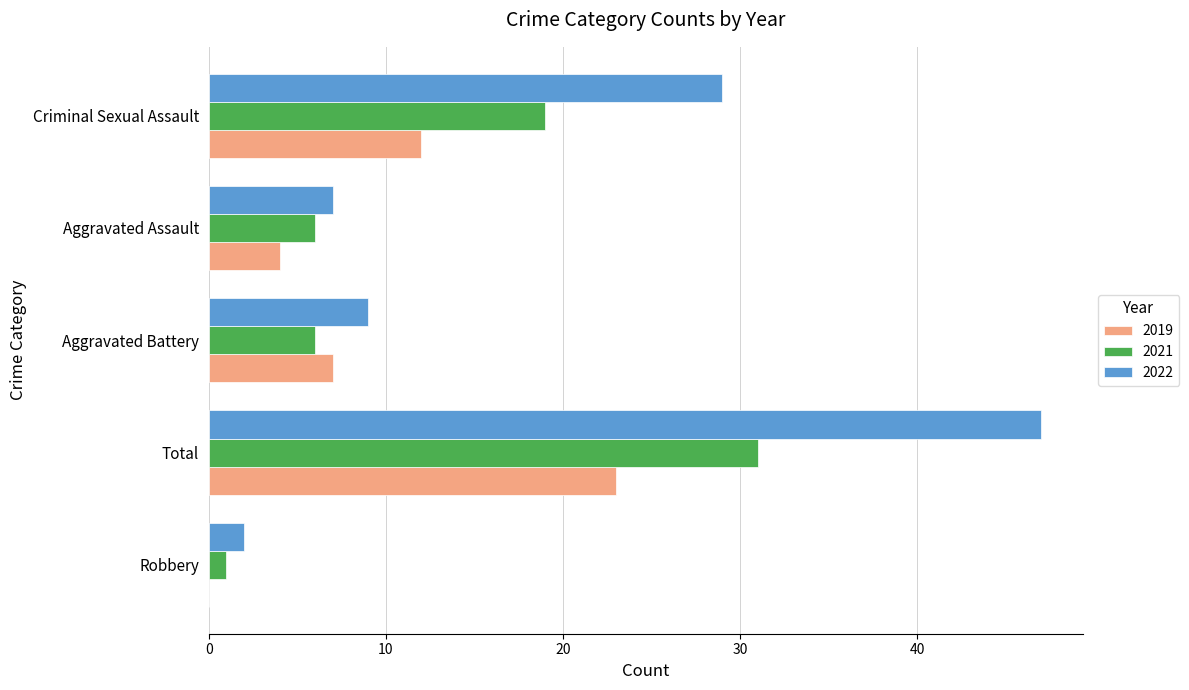

How many values in 2019 are above zero?

4